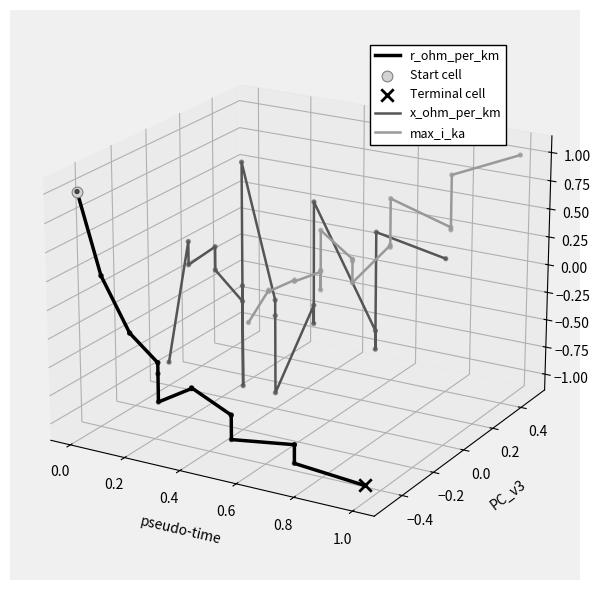

What are all the series names shown in the legend?

r_ohm_per_km, x_ohm_per_km, max_i_ka